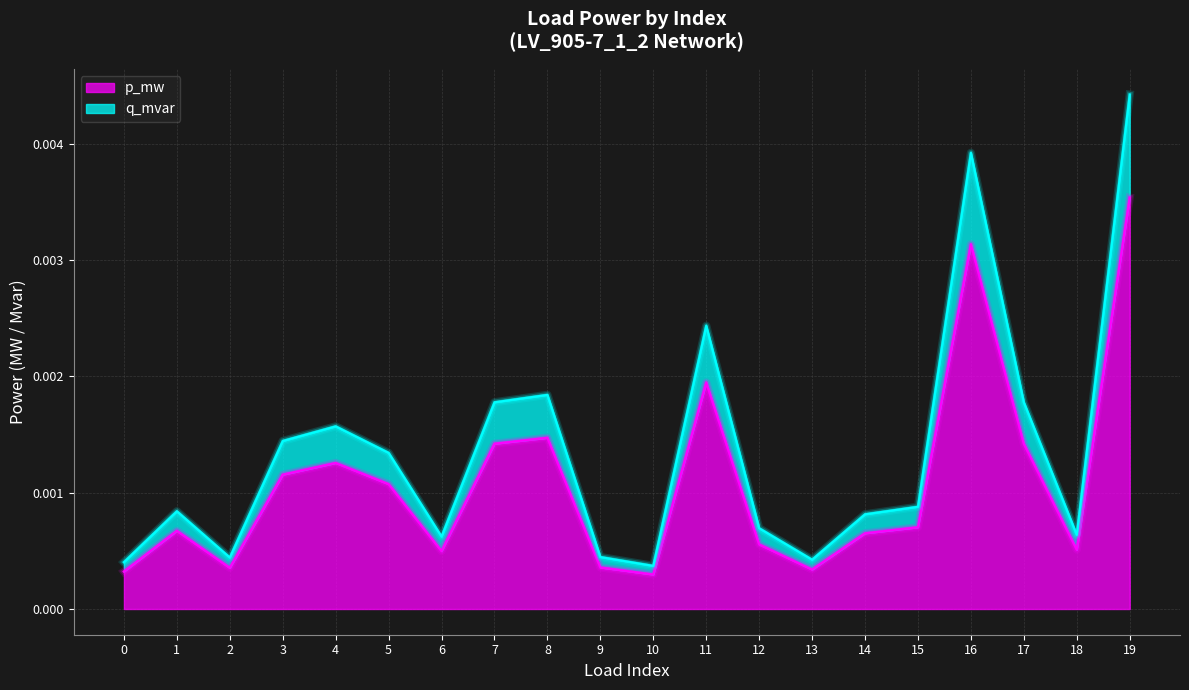

The q_mvar (line) series shows 0.0 at 7. True or false?

False